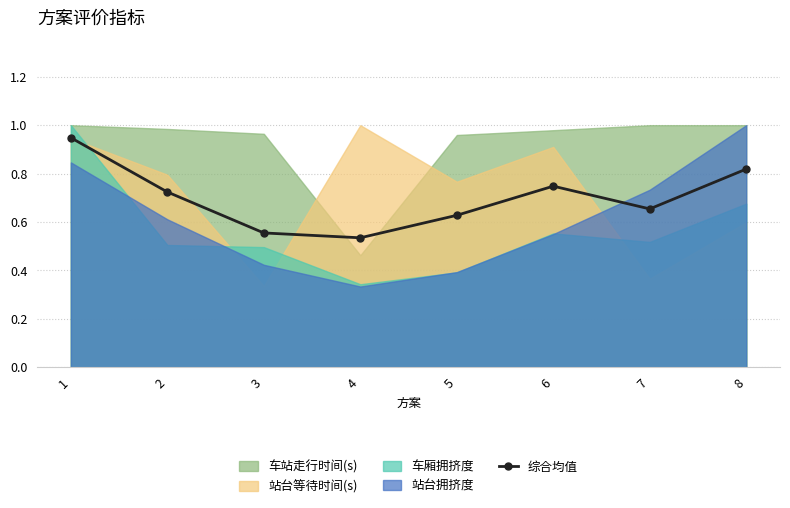

List the labels in order of value, largest first.

1, 8, 6, 2, 7, 5, 3, 4